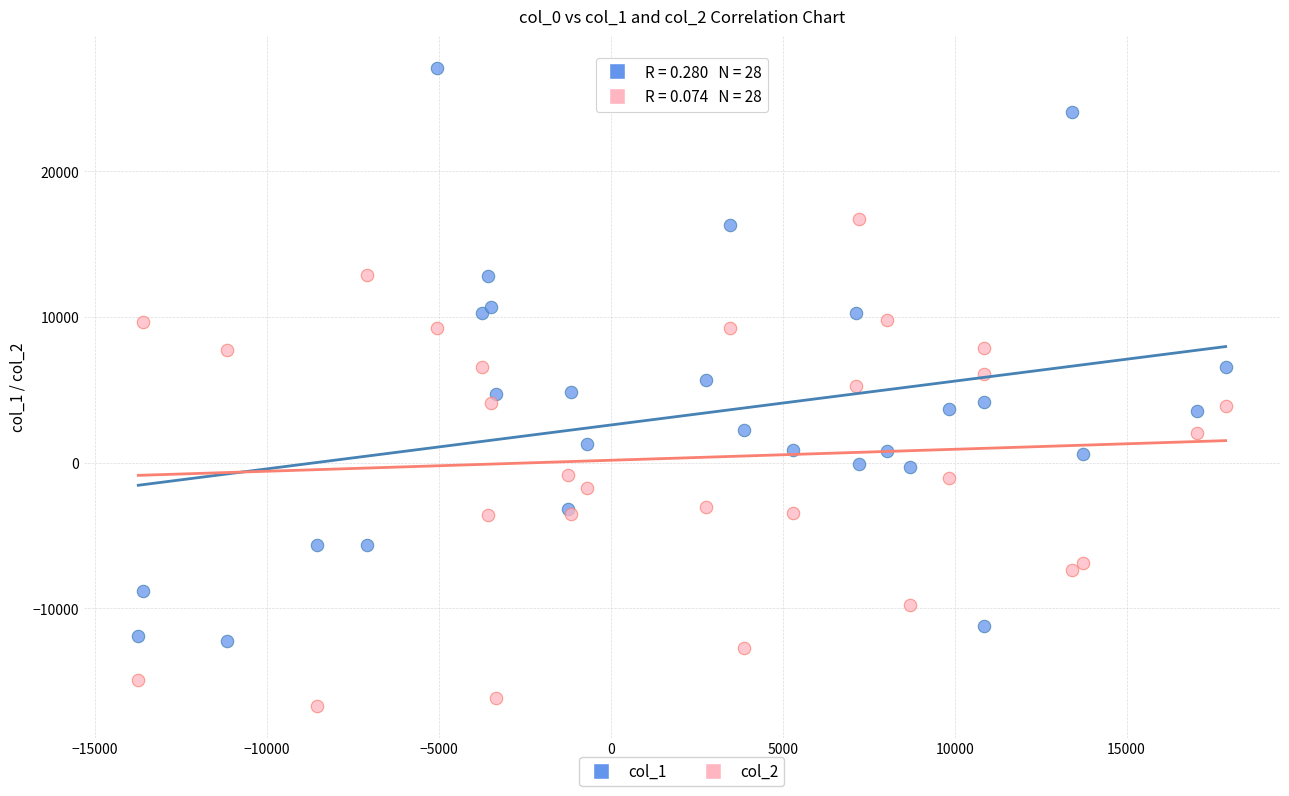

Which series has the largest Y range (max minus min)?

col_1